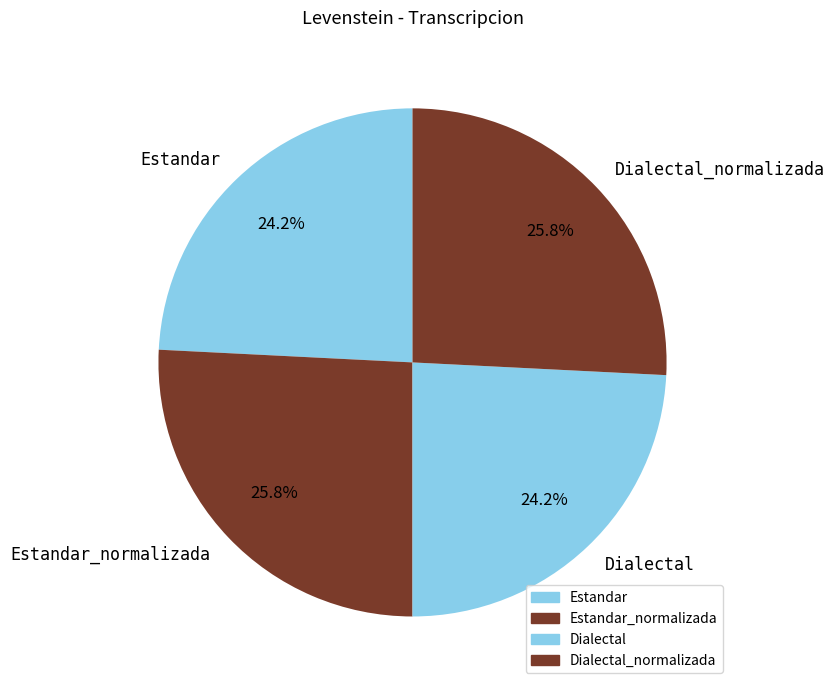

Is Dialectal the majority of the pie?

No